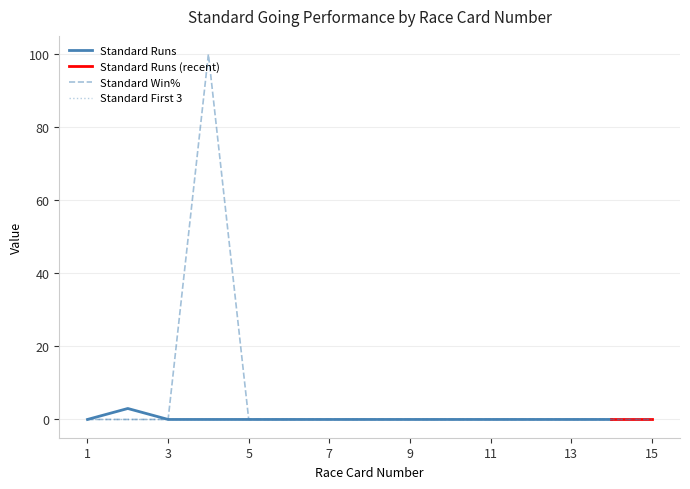

Between 11 and 5, which is larger?

11